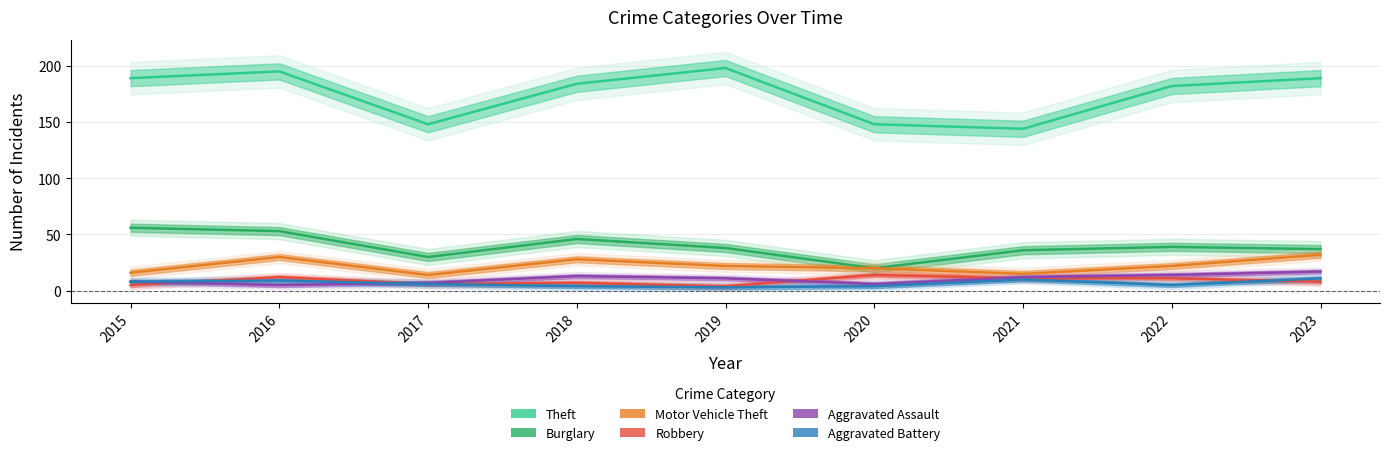

What value does the Robbery series have at 2017, to the nearest 5?

5